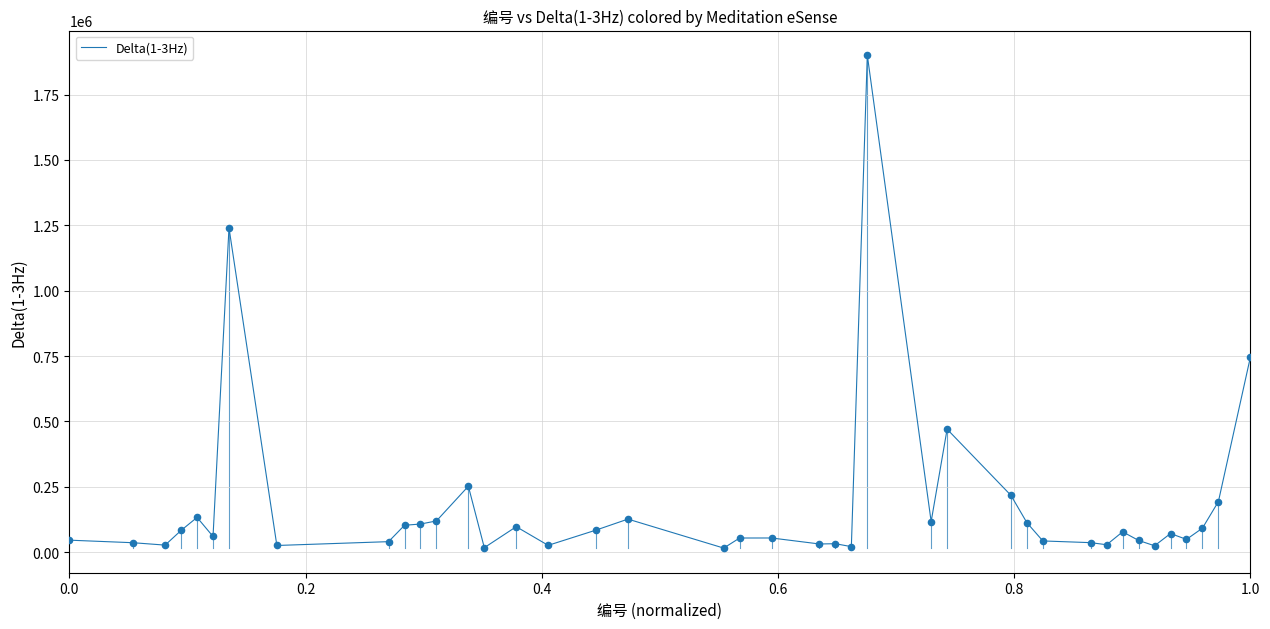

What is the greatest value displayed?

1900620